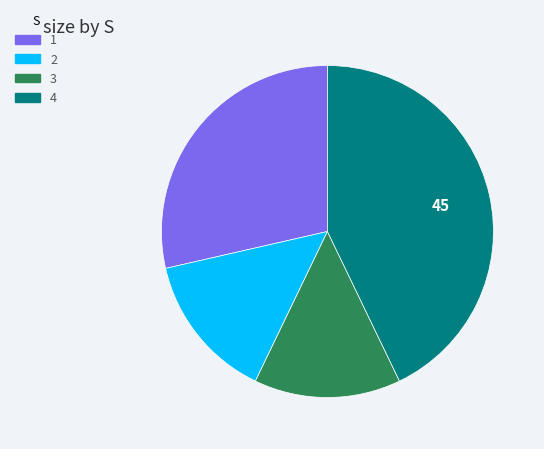

Is the sum of 3 and 1 greater than half?

No